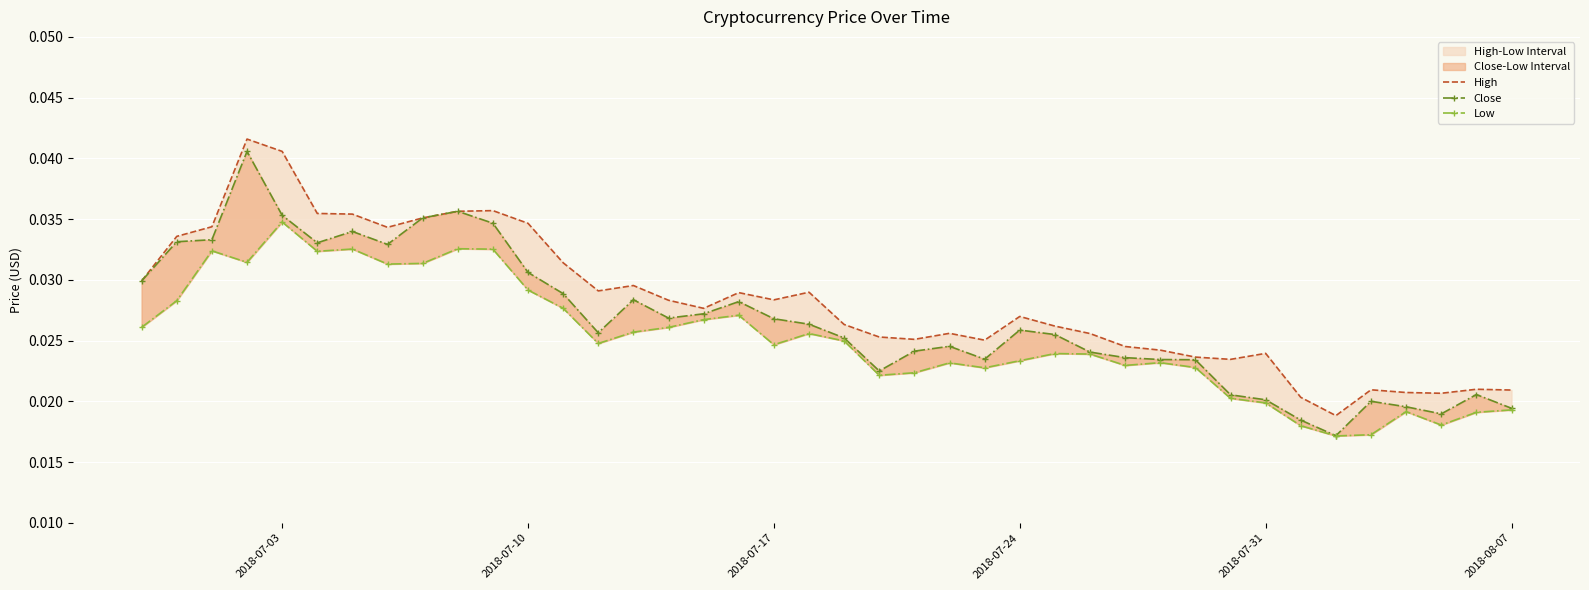

True or false: Low and Close intersect in this chart.

False